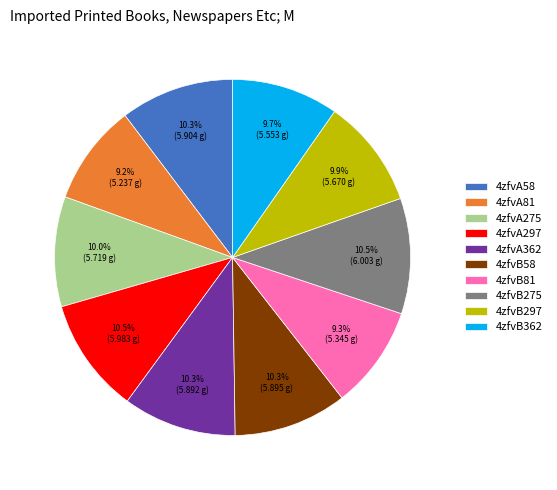

Approximately how many times larger is the value at 4zfvB81 compared to 4zfvA297?

0.9